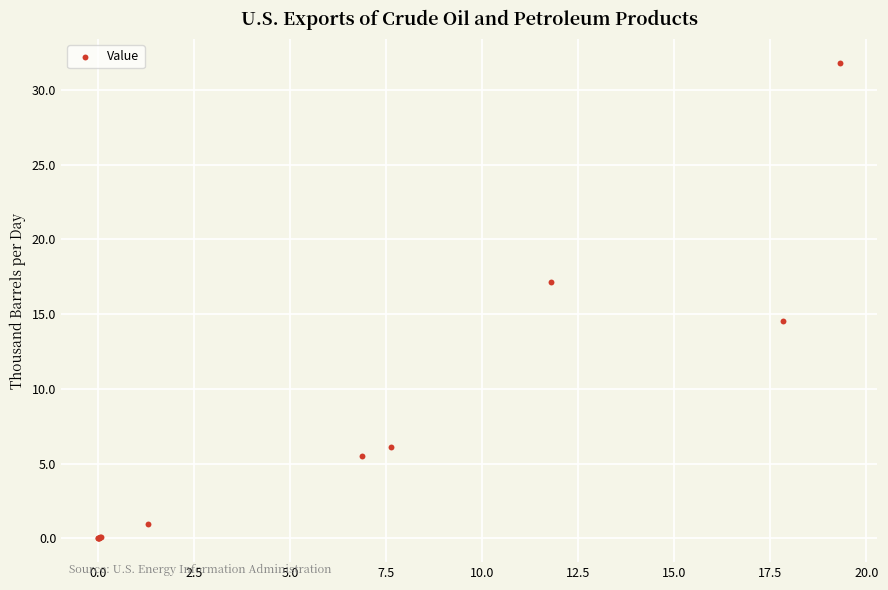

What Y value in the scatter plot is closest to 15?

14.5